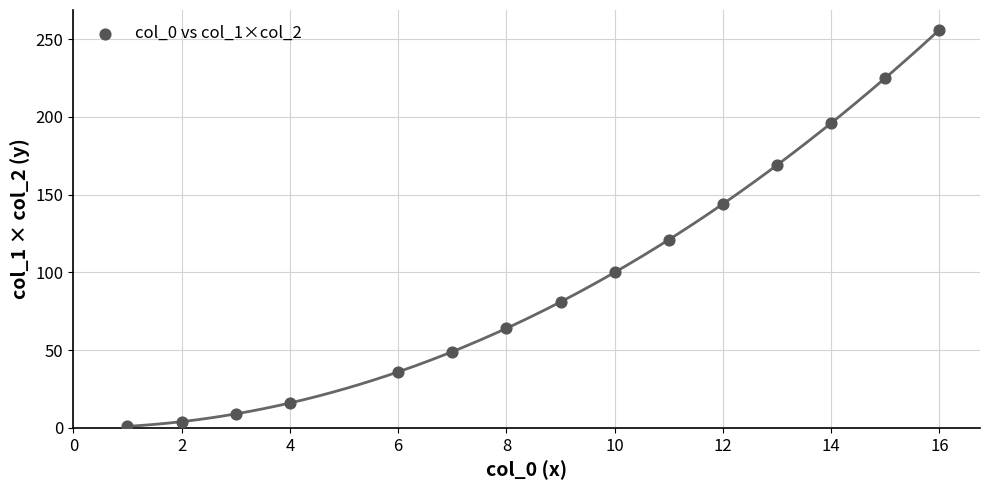

What Y value in the scatter plot is closest to 128?

121